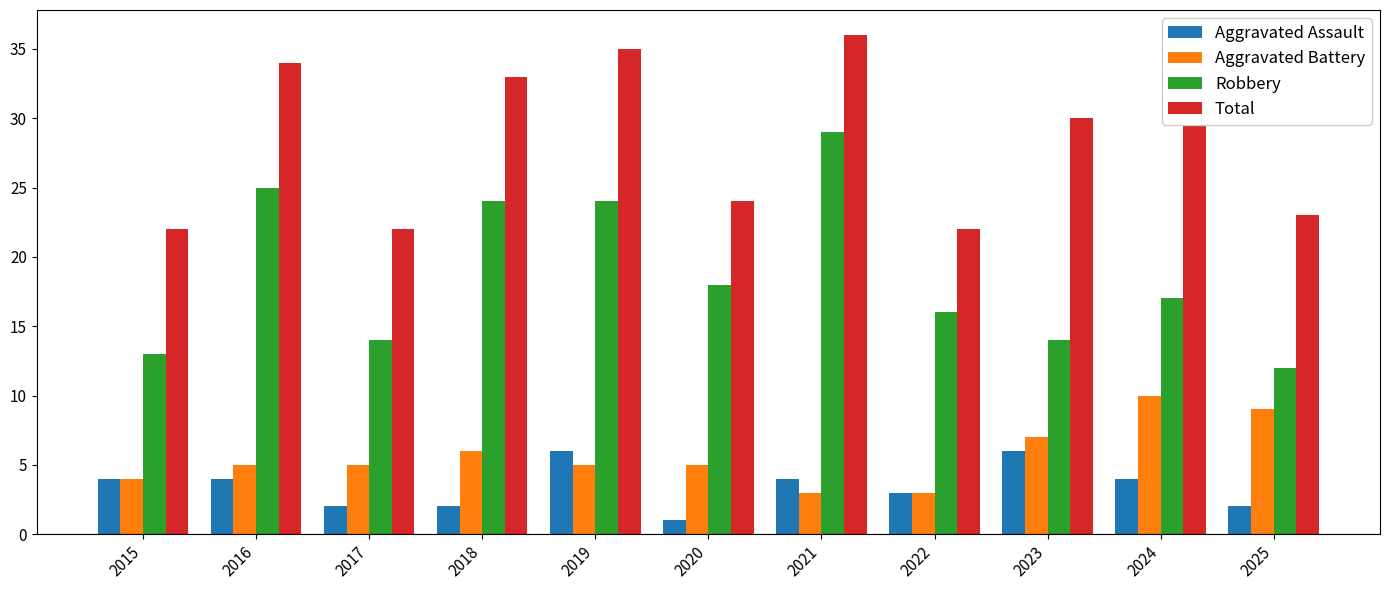

Reading left to right, transcribe all the data shown in this chart.

Aggravated Assault: 4	4	2	2	6	1	4	3	6	4	2
Aggravated Battery: 4	5	5	6	5	5	3	3	7	10	9
Robbery: 13	25	14	24	24	18	29	16	14	17	12
Total: 22	34	22	33	35	24	36	22	30	33	23